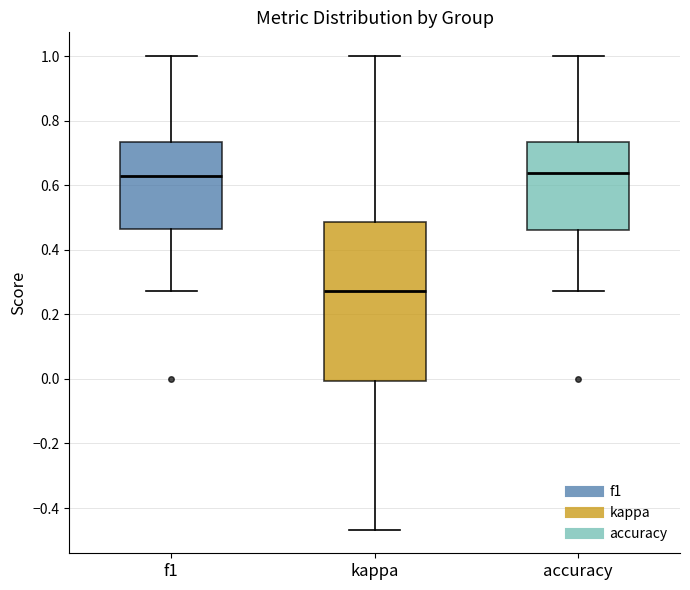

Which box's median line is the lowest?

kappa